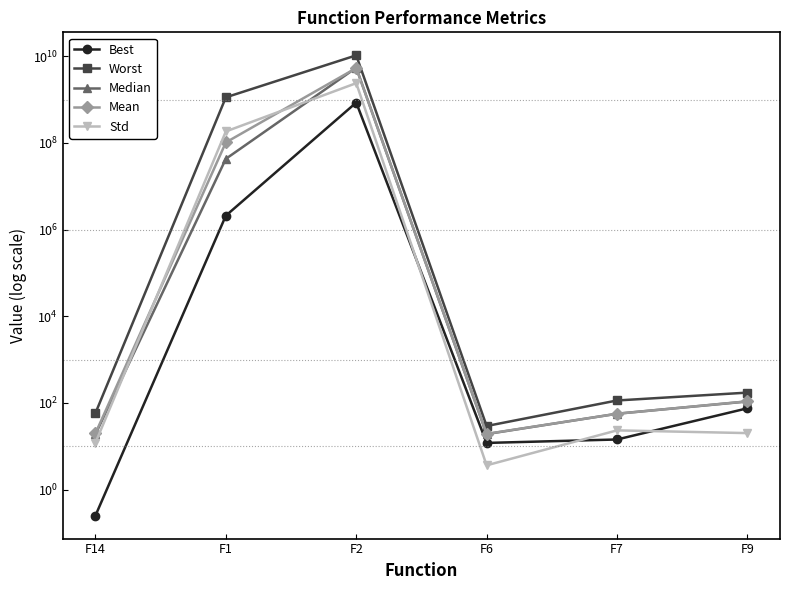

How many values in the Best series are below 75?

3